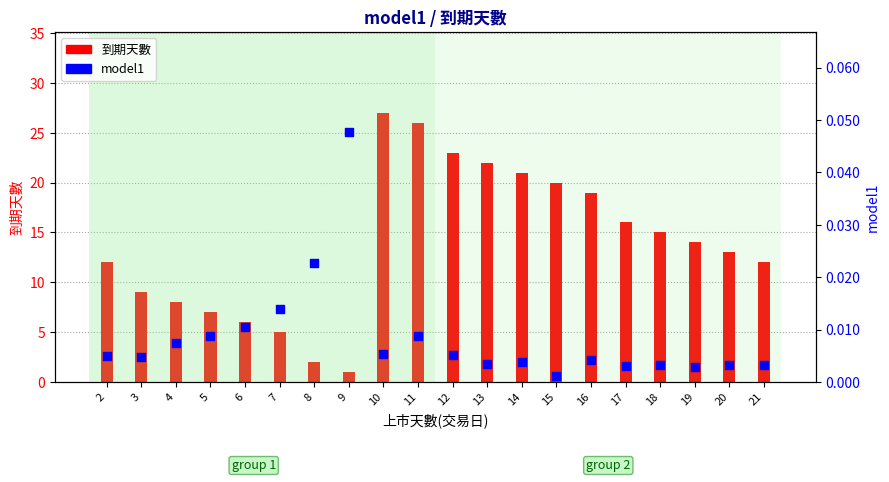

Which series contains the lowest Y value?

model1